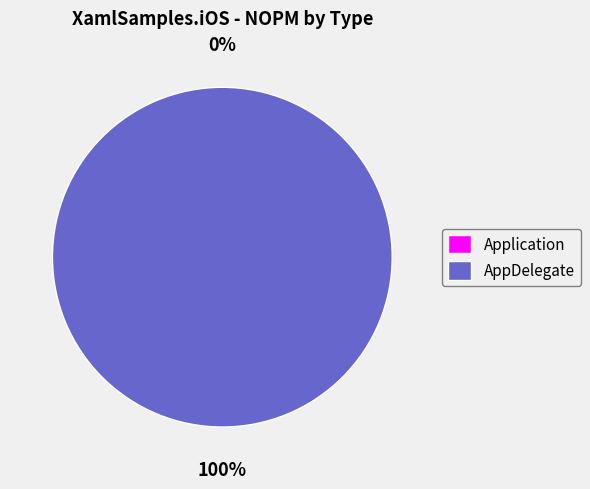

Rank the categories by value from highest to lowest.

AppDelegate, Application